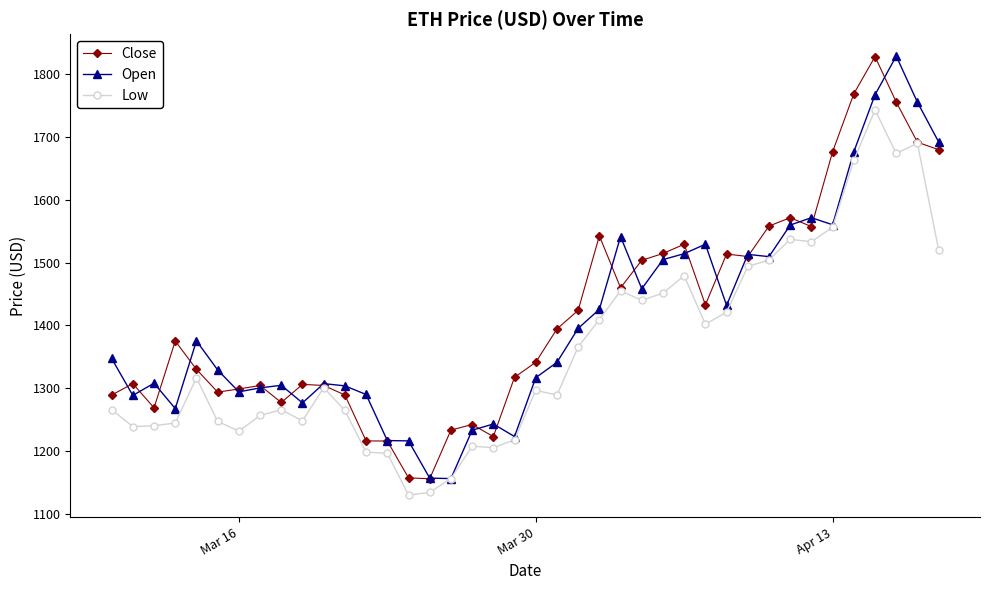

What is the lowest value of the Close series?

1156.1